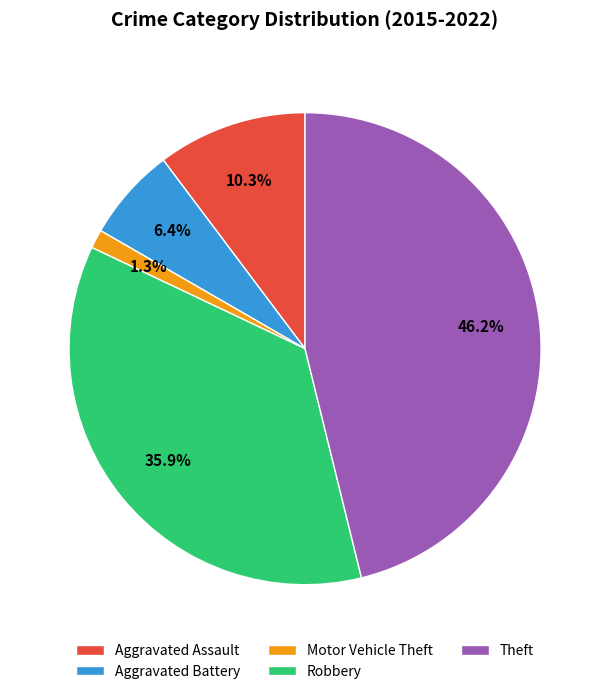

Is the sum of Robbery and Theft greater than half?

Yes